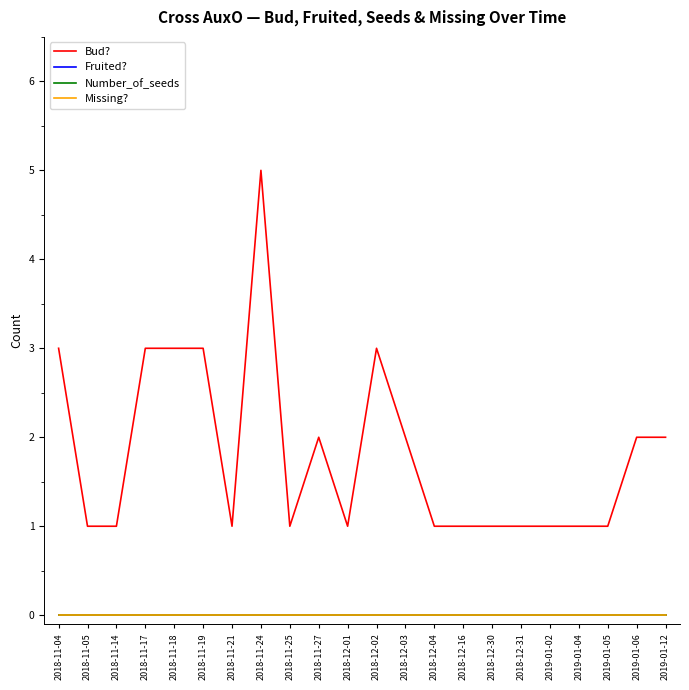

Which series changed the most between 2018-11-19 and 2019-01-12?

Bud?